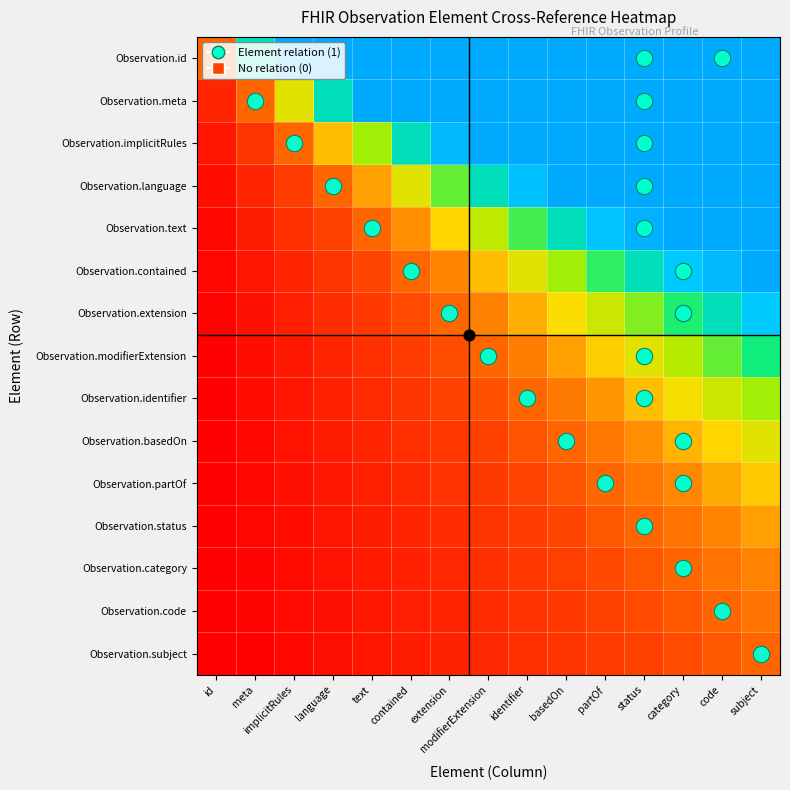

At how many categories does at least one series exceed 13?

2